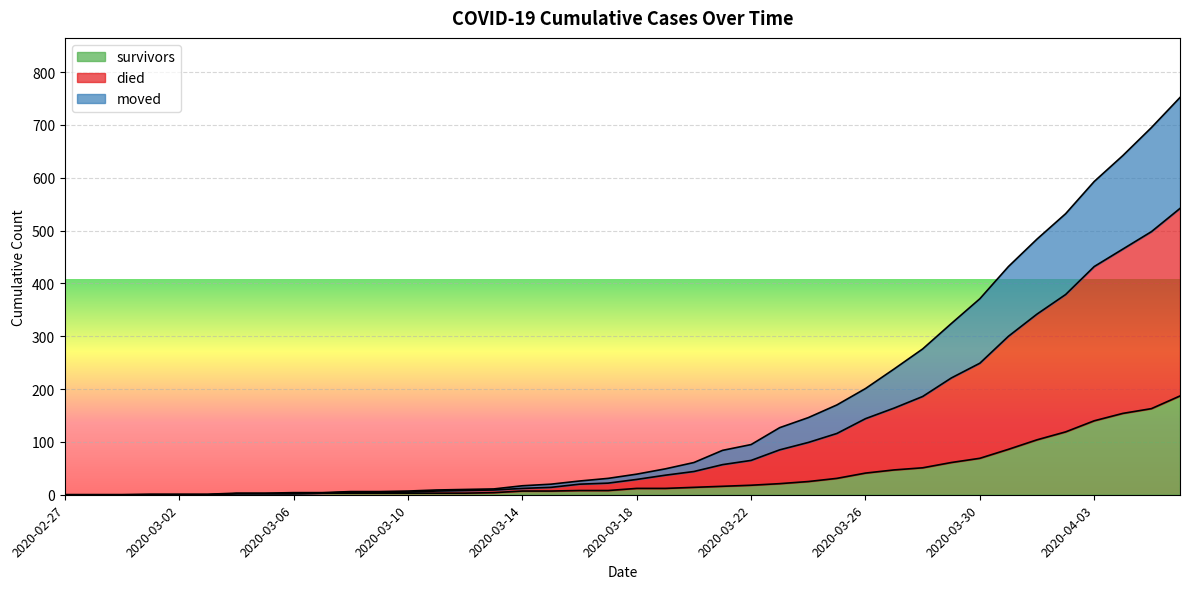

What is the maximum value for survivors?

187